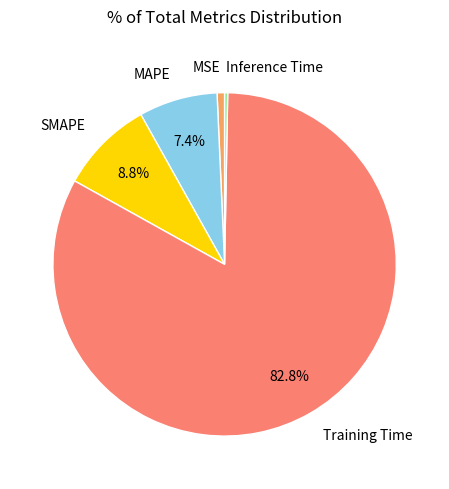

True or false: SMAPE accounts for 9% of the total.

True